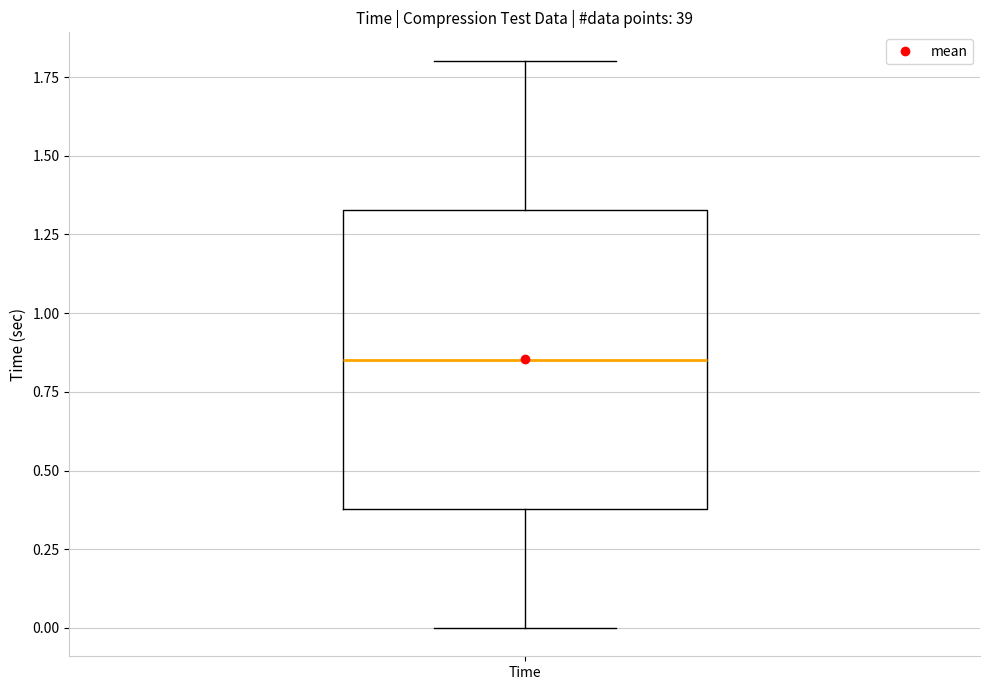

Where is the lower edge of the box for Time on the y-axis? The values are not printed on the chart, so give them approximately, as read against the axis.

0.40